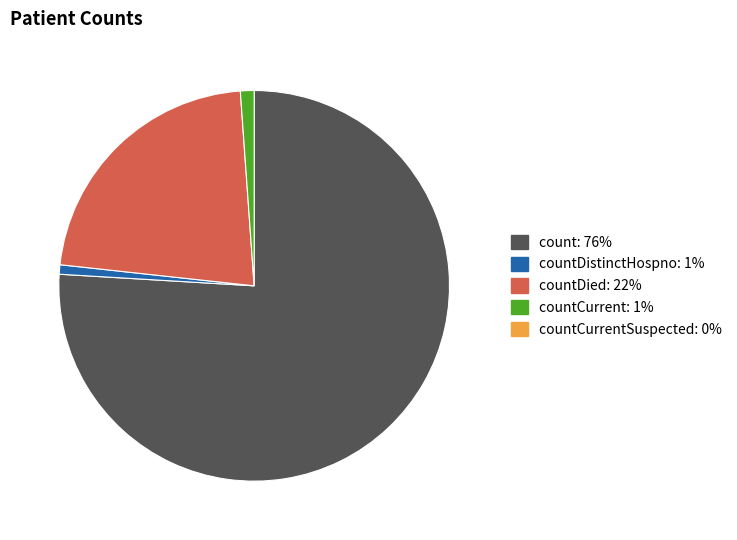

How many slices are in this pie chart?

4